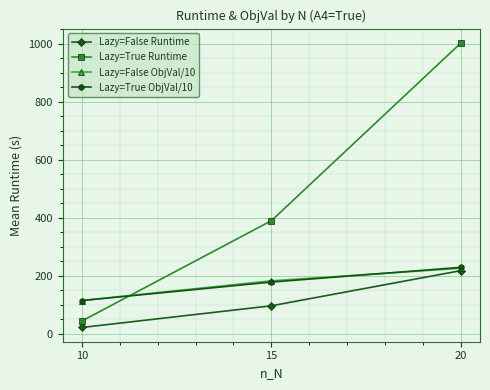

Does the chart have visible grid lines?

Yes